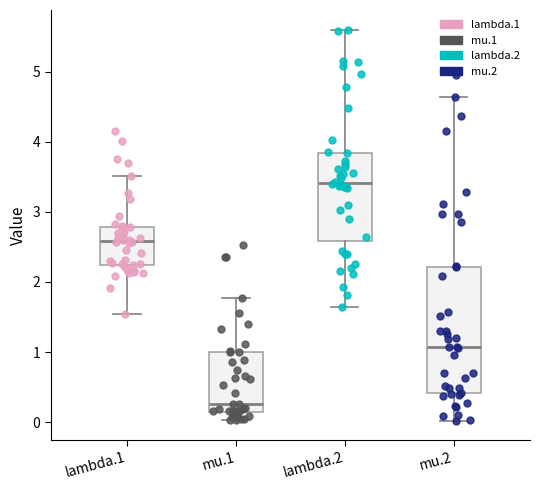

Which box has the lowest median line?

mu.1